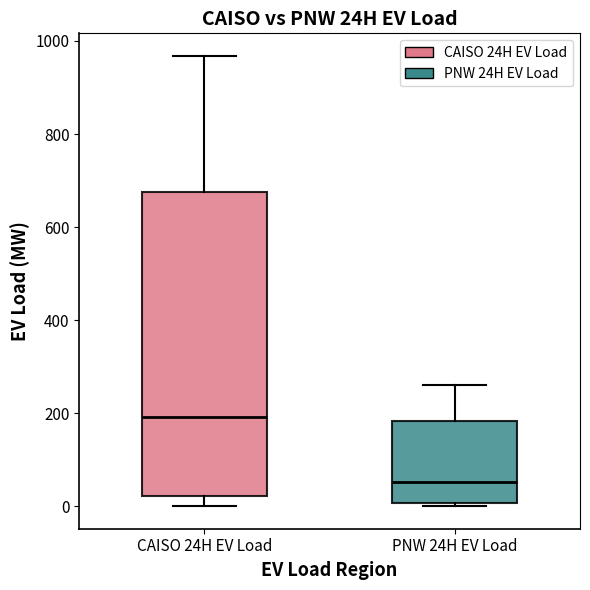

Reading left to right, transcribe this box plot: for each box, give where its median line is, the range the box spans, and where its two whiskers end, as read against the y-axis. The values are not printed on the chart, so give them approximately, as read against the axis.

CAISO 24H EV Load: median 200, box 20 to 680, whiskers 0 to 960
PNW 24H EV Load: median 60, box 0 to 180, whiskers 0 (just below the box's lower edge) to 260